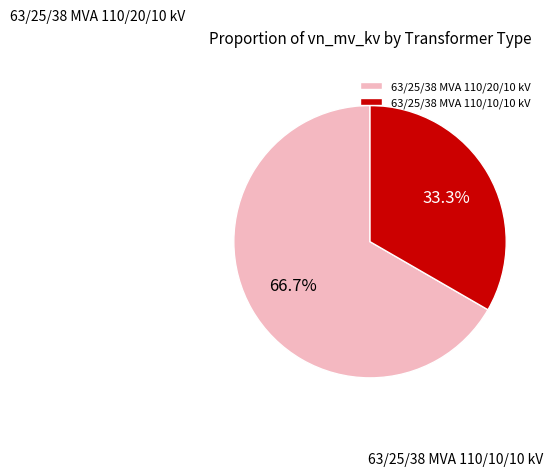

How many slices are in this pie chart?

2